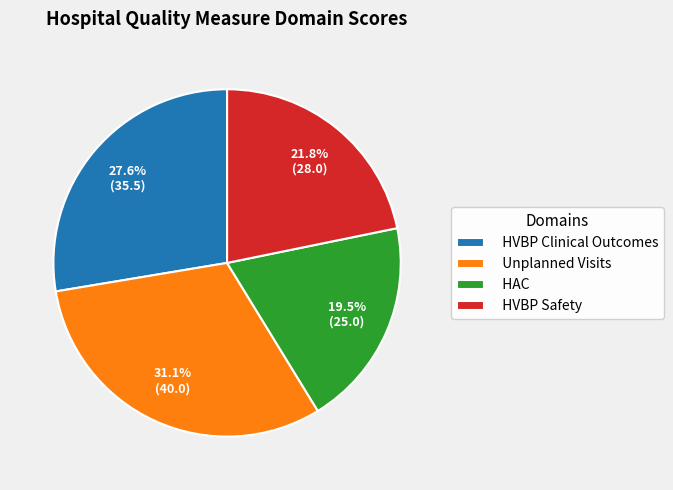

To the nearest percent, what percentage of the pie is Unplanned Visits?

31%